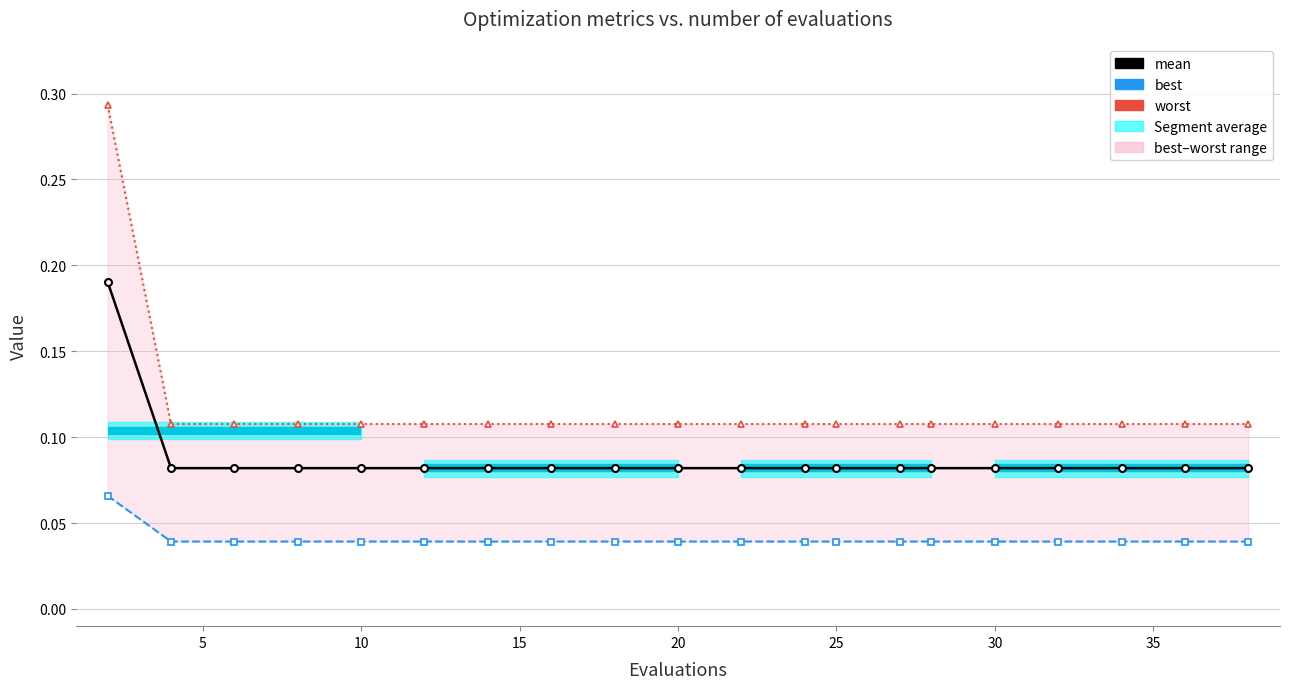

Which series has the largest total across all categories?

worst